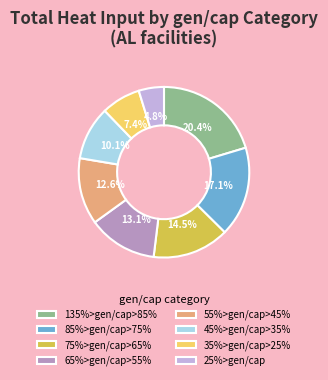

What percentage is NOT represented by 55%>gen/cap>45%?

87.4%